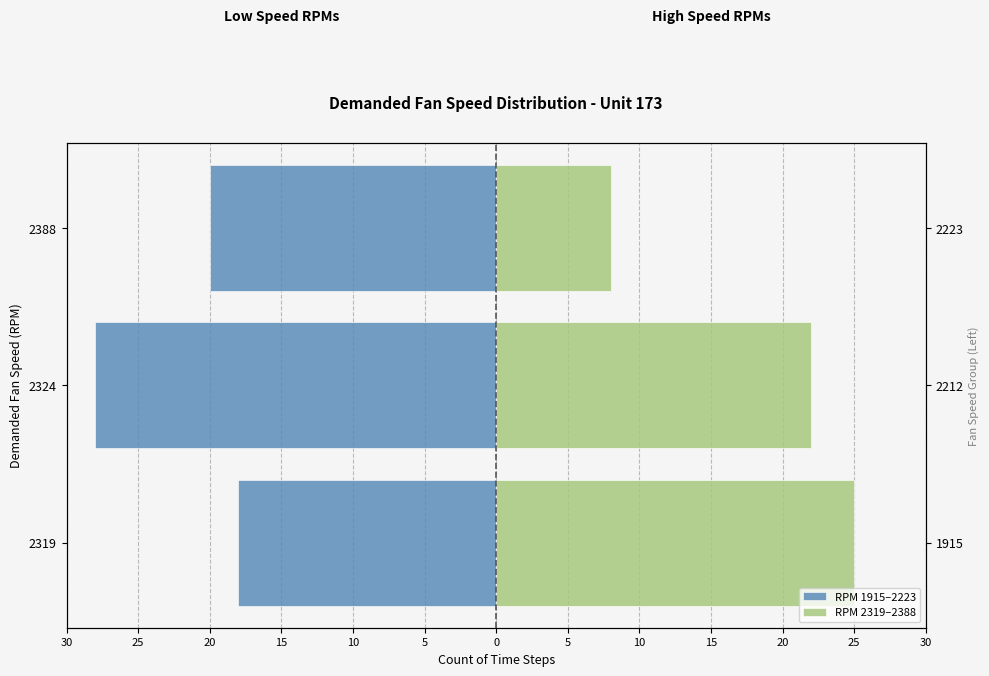

Are the bars horizontal?

Yes